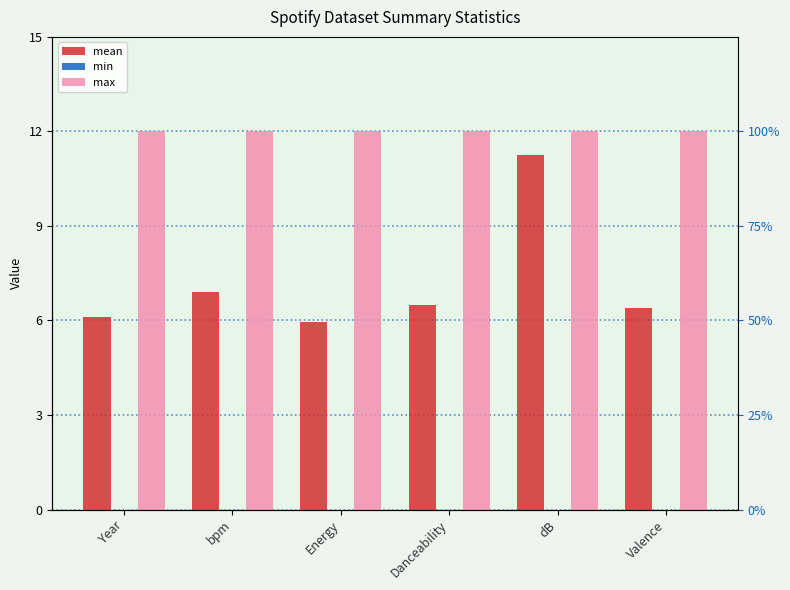

The value of mean at bpm is 2.7. True or false?

False